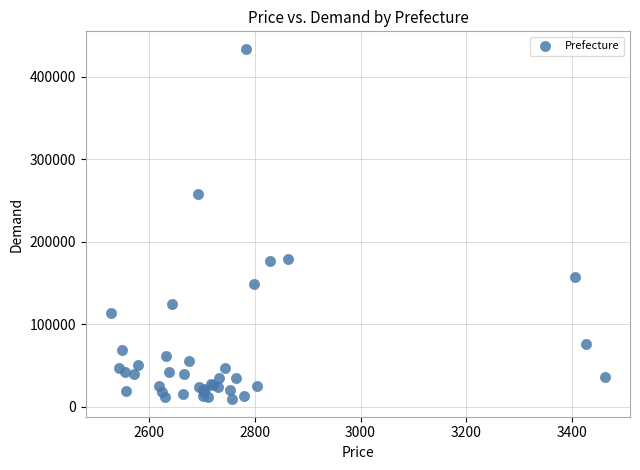

What Y value in the scatter plot is closest to 221593?

257504.1